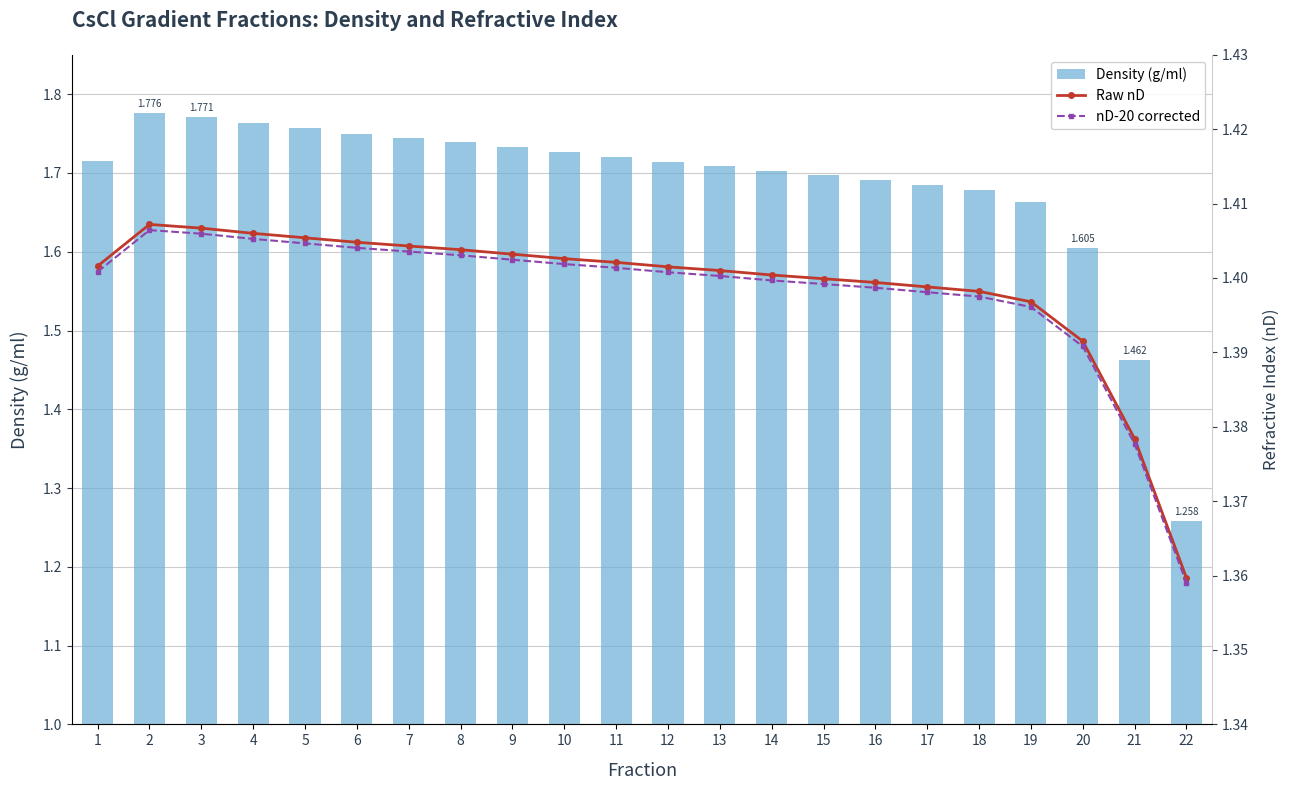

Count the Density (g/ml) values in the range 1 to 2.

22